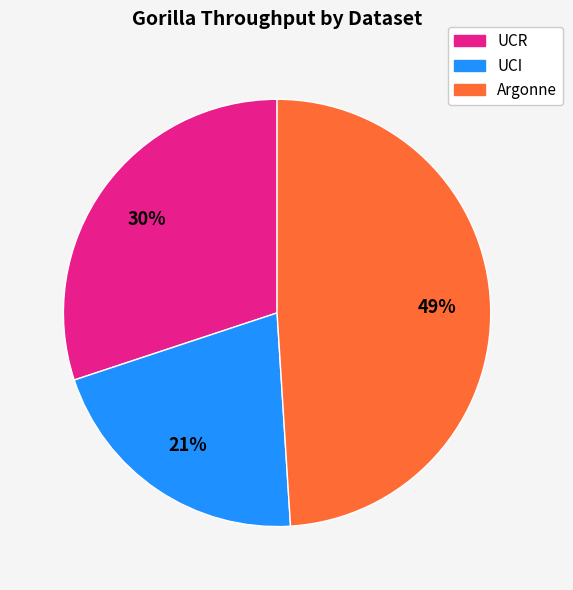

Does any single category account for the majority?

No